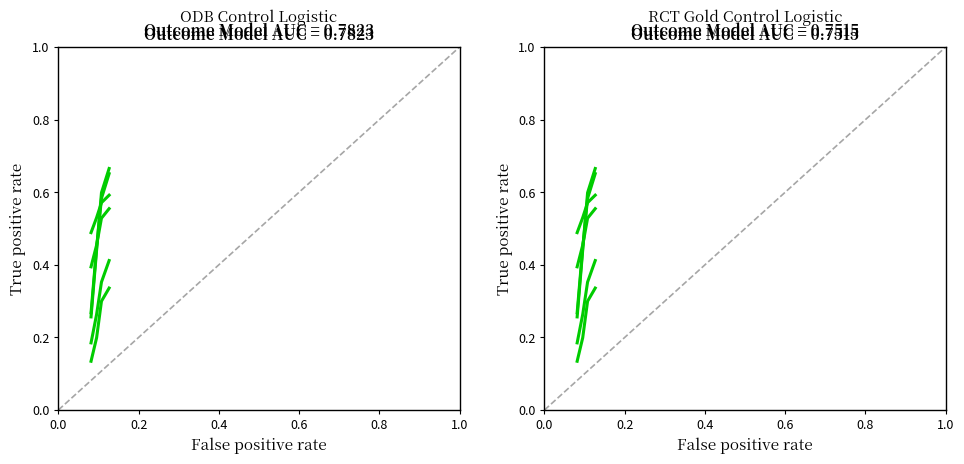

At how many categories does at least one series exceed 0?

4